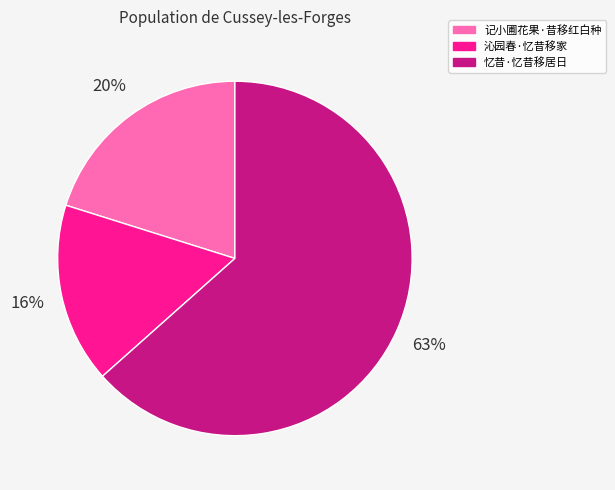

Is the sum of 沁园春·忆昔移家 and 忆昔·忆昔移居日 greater than half?

Yes